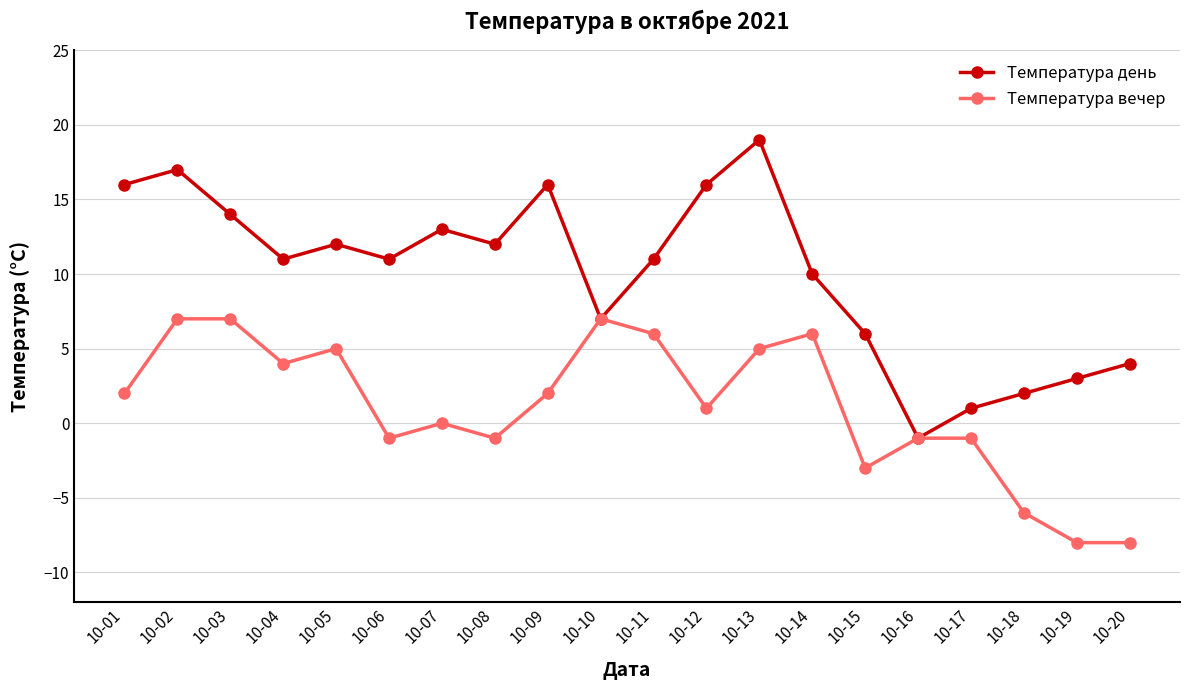

What is the difference between the Температура день values at 10-14 and 10-06?

1